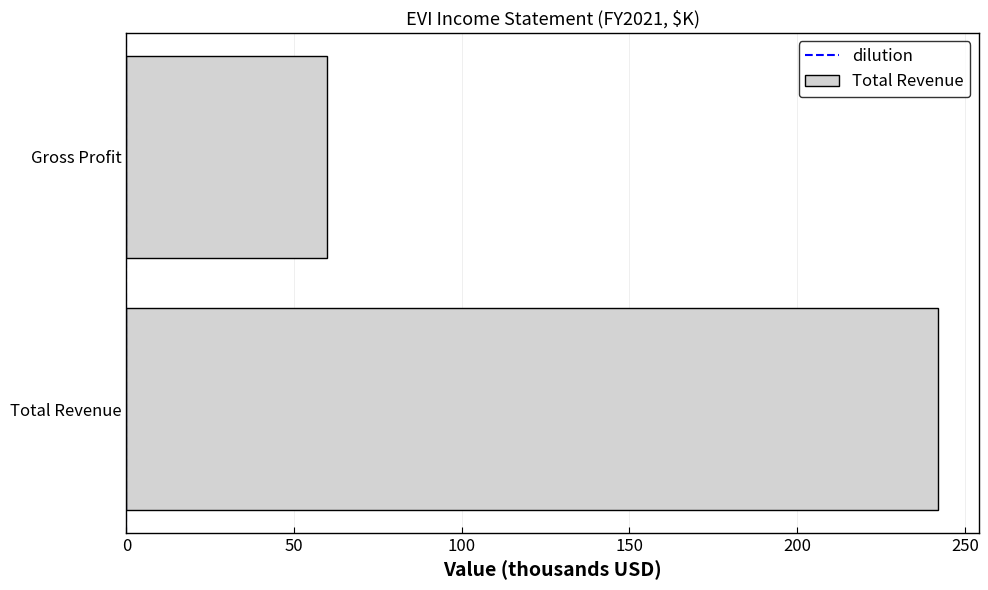

Which label corresponds to the smallest value in the chart?

Gross Profit